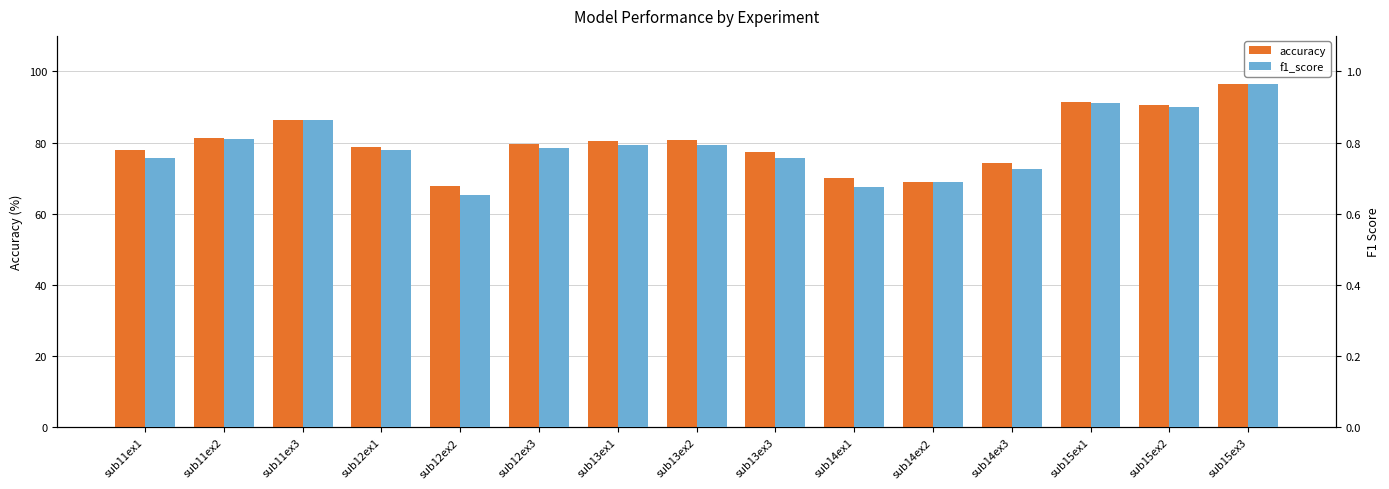

How many series are shown in this chart?

2